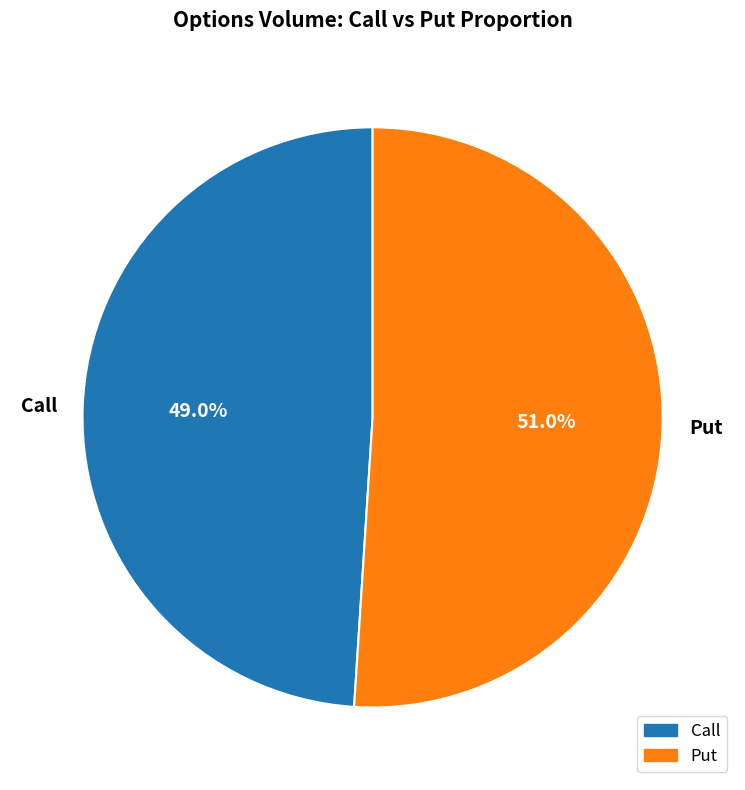

Approximately how many times larger is the value at Call compared to Put?

1.0